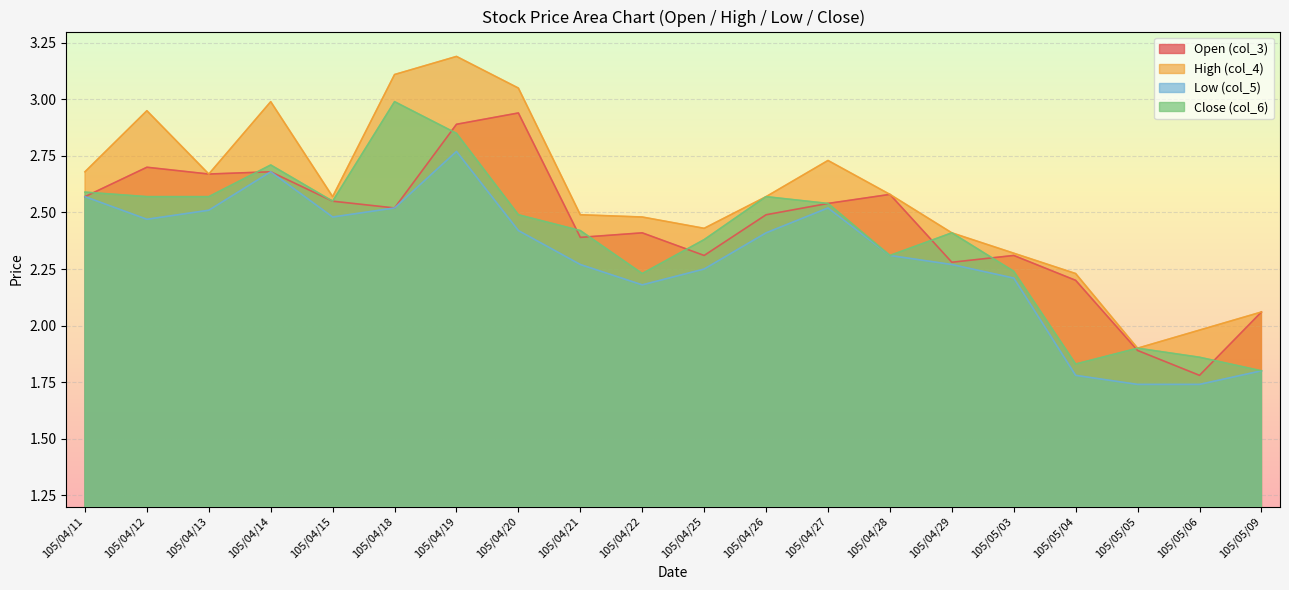

Does the chart display data point markers on the line(s)?

No